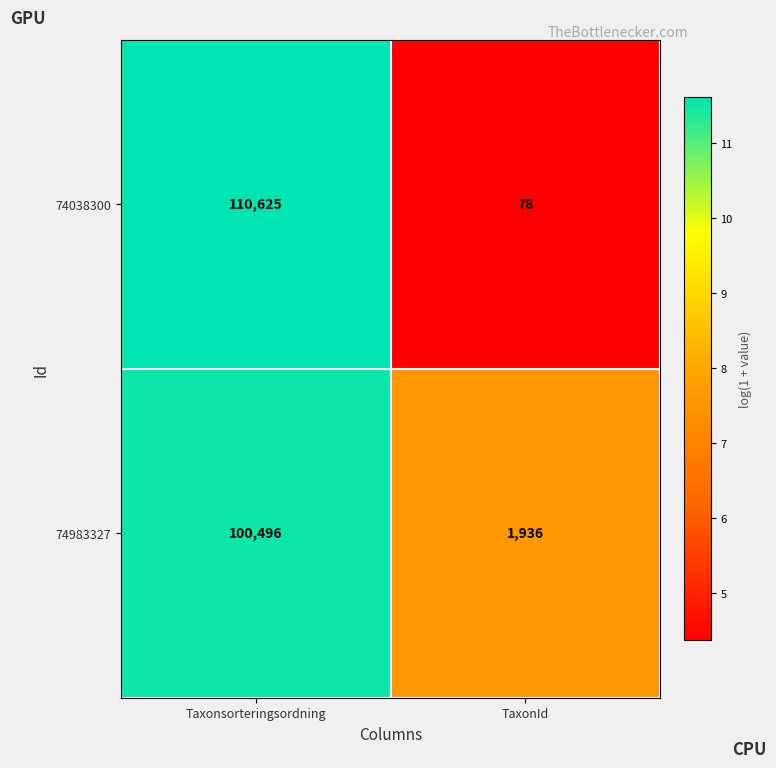

The 74983327 series shows 38392 at Taxonsorteringsordning. True or false?

False